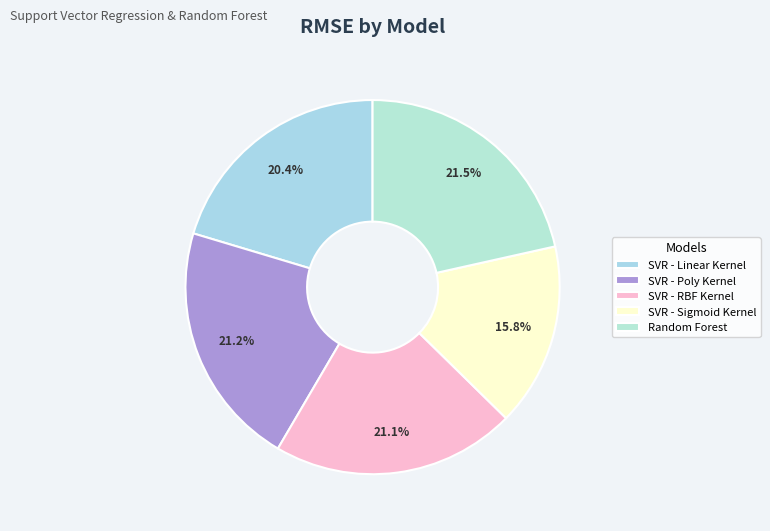

True or false: SVR - Sigmoid Kernel accounts for 16% of the total.

True